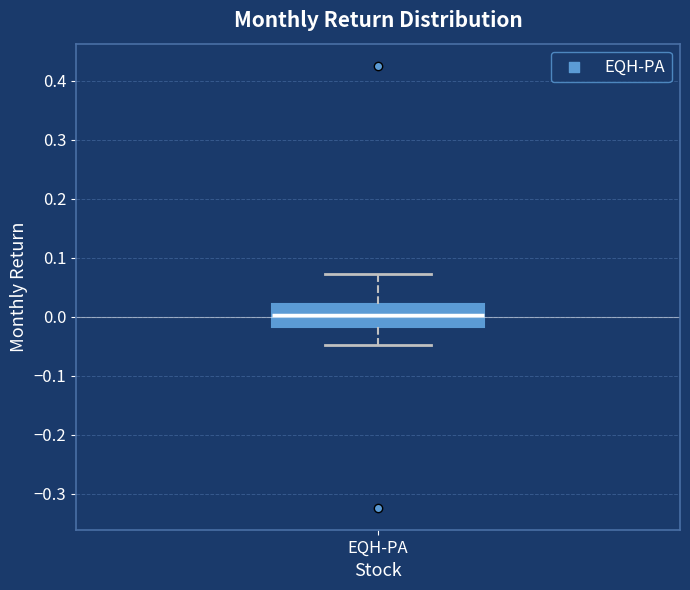

Where does the median line of the box for EQH-PA sit on the y-axis? The values are not printed on the chart, so give them approximately, as read against the axis.

0.00